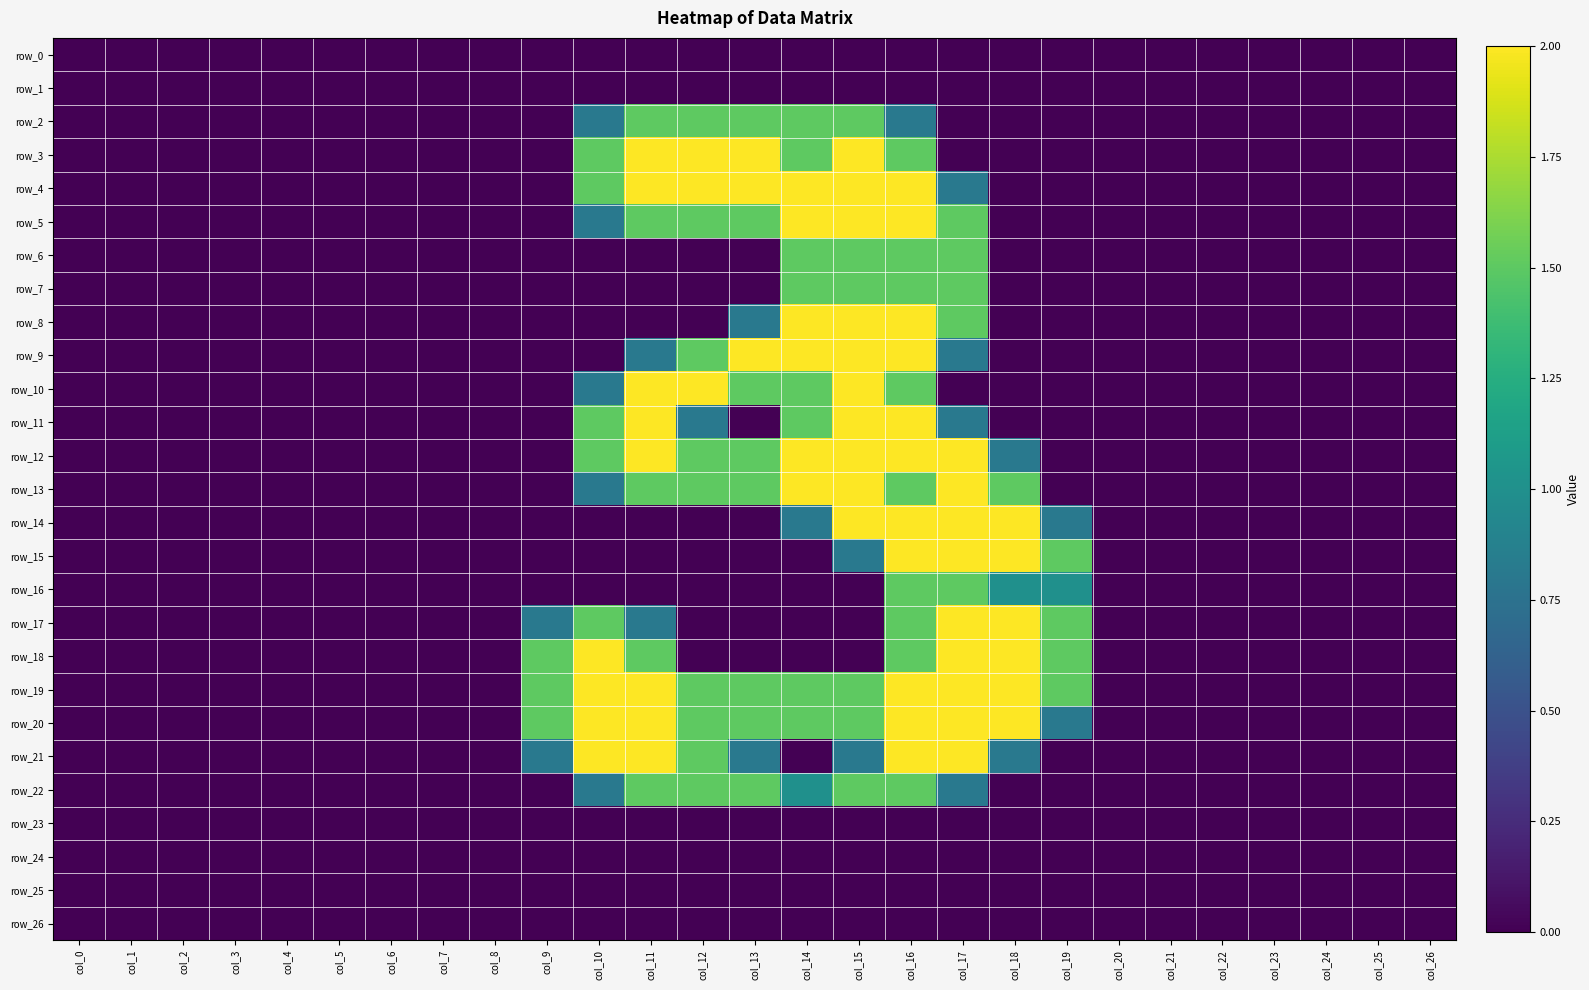

Which series has the largest total across all categories?

row_19